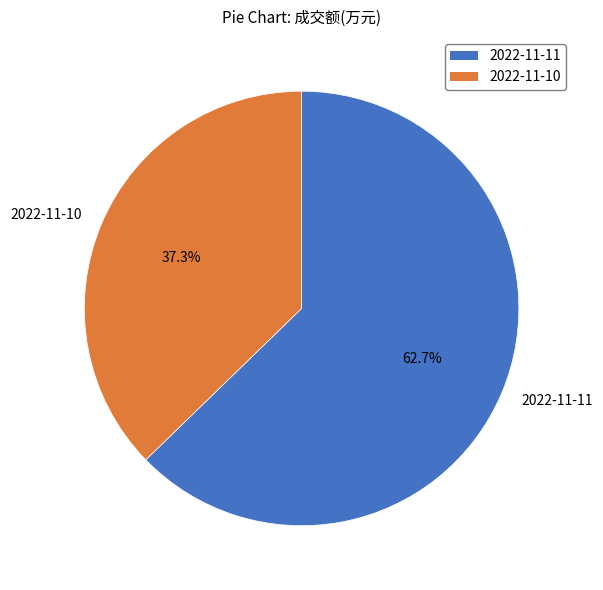

Is there a majority slice in this chart?

Yes